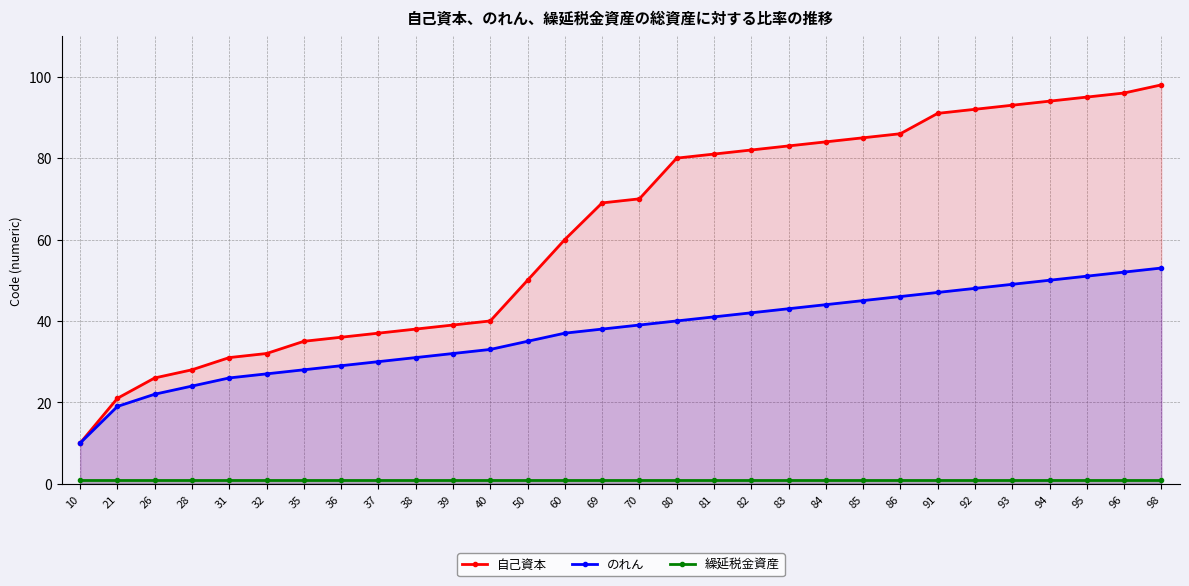

How many lines are shown in the chart?

3